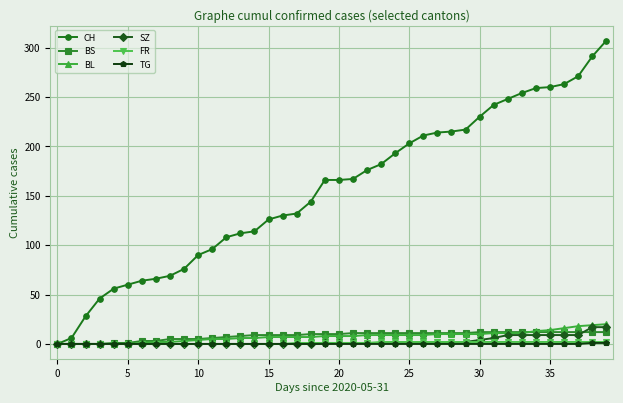

What is the maximum value shown in the chart?

307